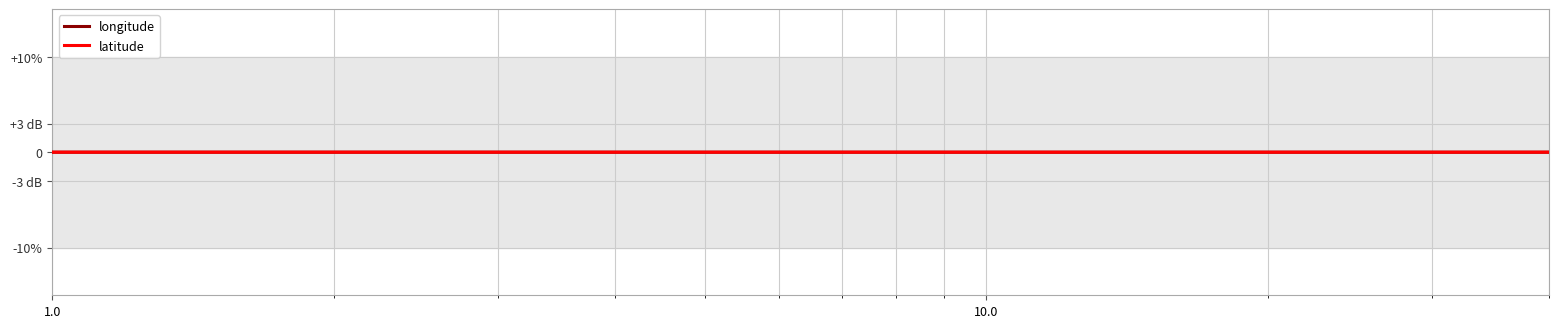

Does the chart display data point markers on the line(s)?

No